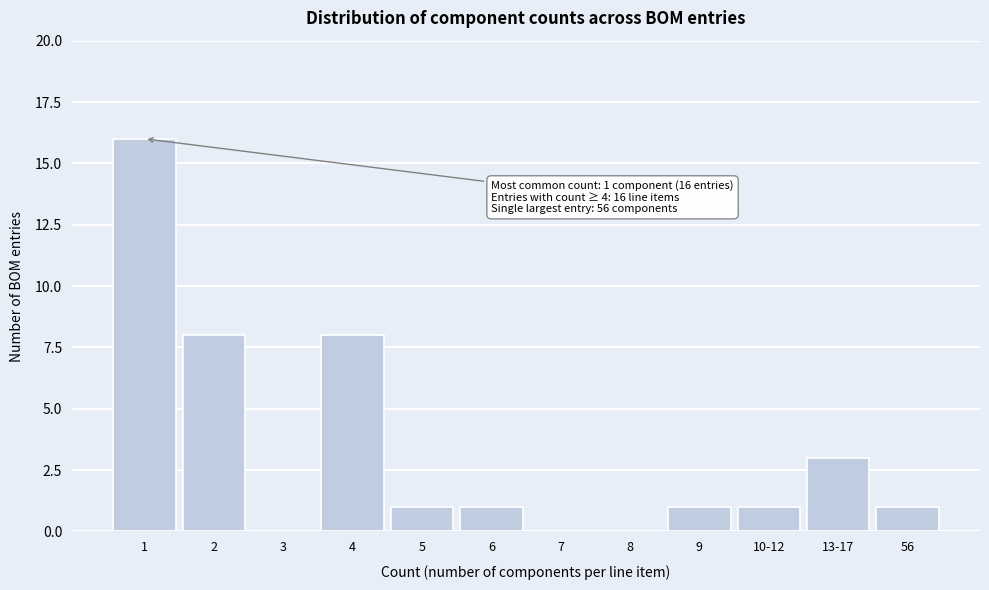

Reading left to right, what are all the values shown in this chart?

1=16	2=8	3=0	4=8	5=1	6=1	7=0	8=0	9=1	10-12=1	13-17=3	56=1